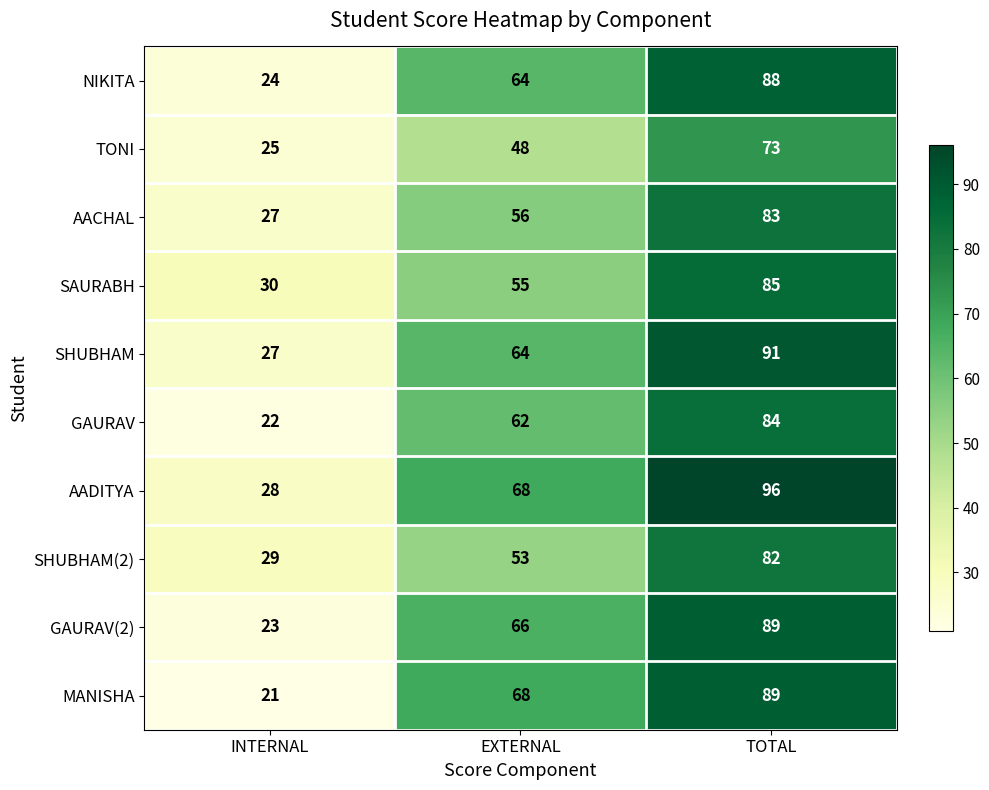

List the labels in order of TONI value, smallest first.

INTERNAL, EXTERNAL, TOTAL